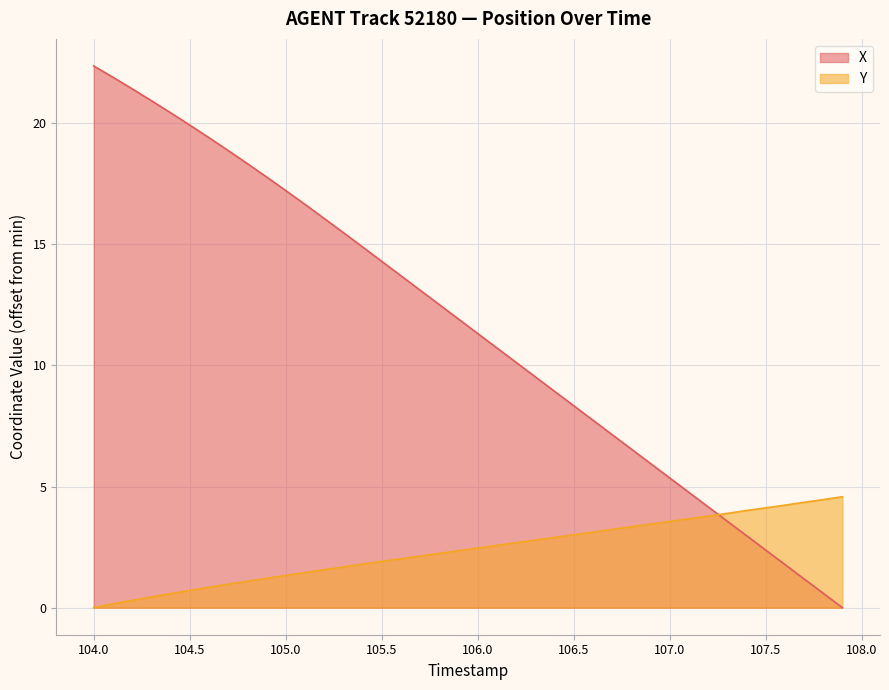

At which label does X first exceed 11?

104.0